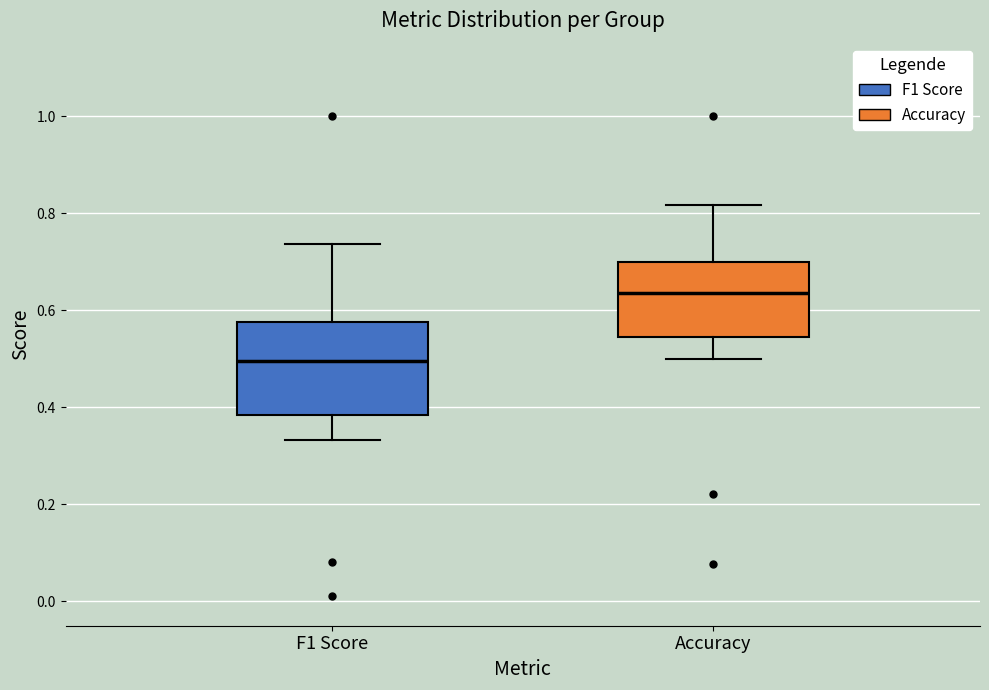

Which box has the lowest median line?

F1 Score